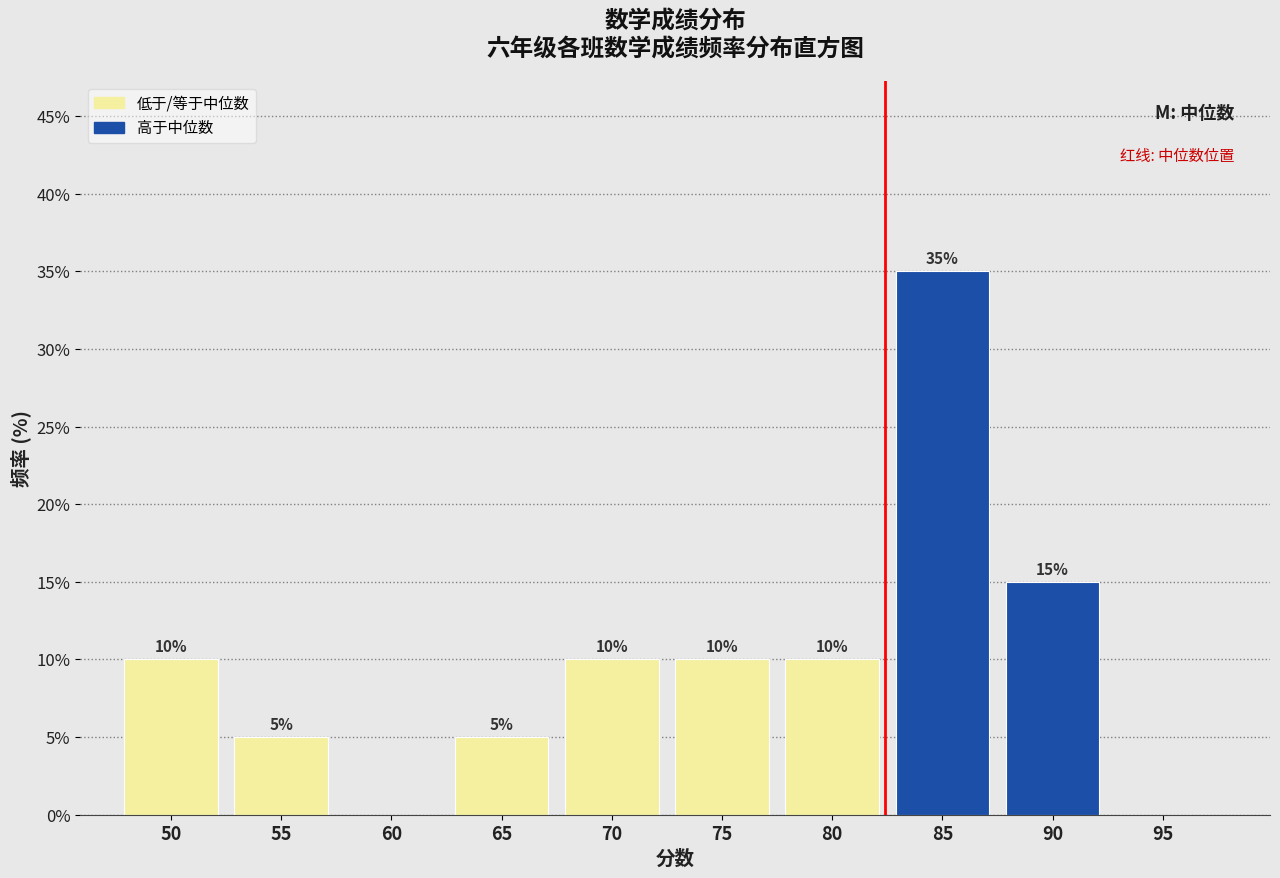

Reading left to right, list all the values displayed in this chart.

50=10	55=5	60=0	65=5	70=10	75=10	80=10	85=35	90=15	95=0